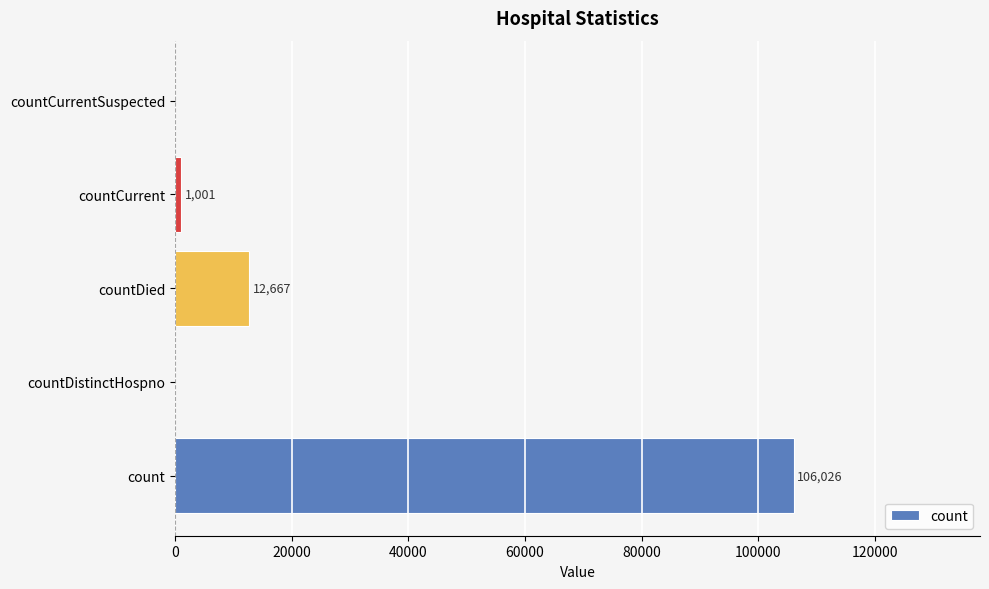

Which label corresponds to the largest value in the chart?

count